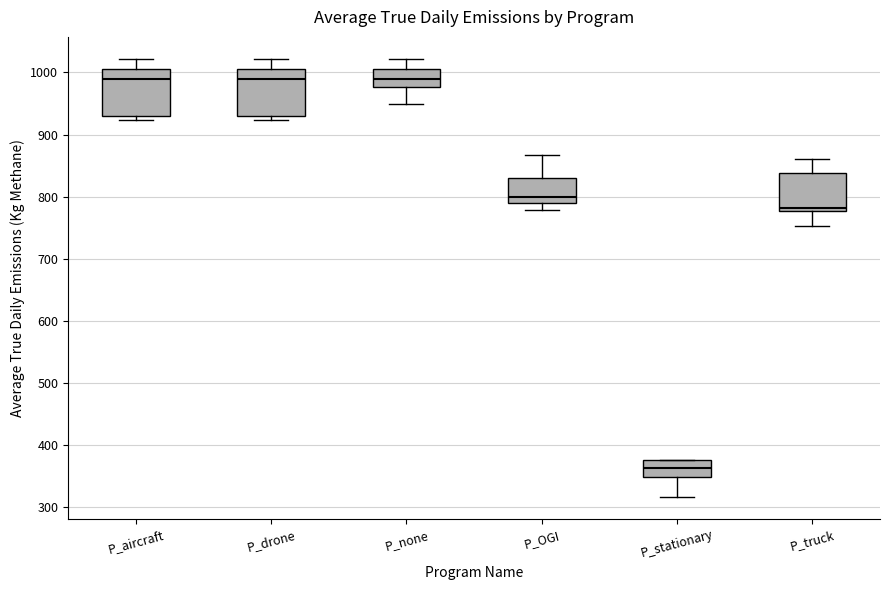

Reading left to right, read every box against the y-axis: the position of its median line, the range the box covers, and the ends of its whiskers. The values are not printed on the chart, so give them approximately, as read against the axis.

P_aircraft: median 990, box 930 to 1010, whiskers 920 to 1020
P_drone: median 990, box 930 to 1010, whiskers 920 to 1020
P_none: median 990, box 980 to 1010, whiskers 950 to 1020
P_OGI: median 800, box 790 to 830, whiskers 780 to 870
P_stationary: median 360, box 350 to 380, whiskers 320 to 380
P_truck: median 780 (just above the box's lower edge), box 780 to 840, whiskers 750 to 860